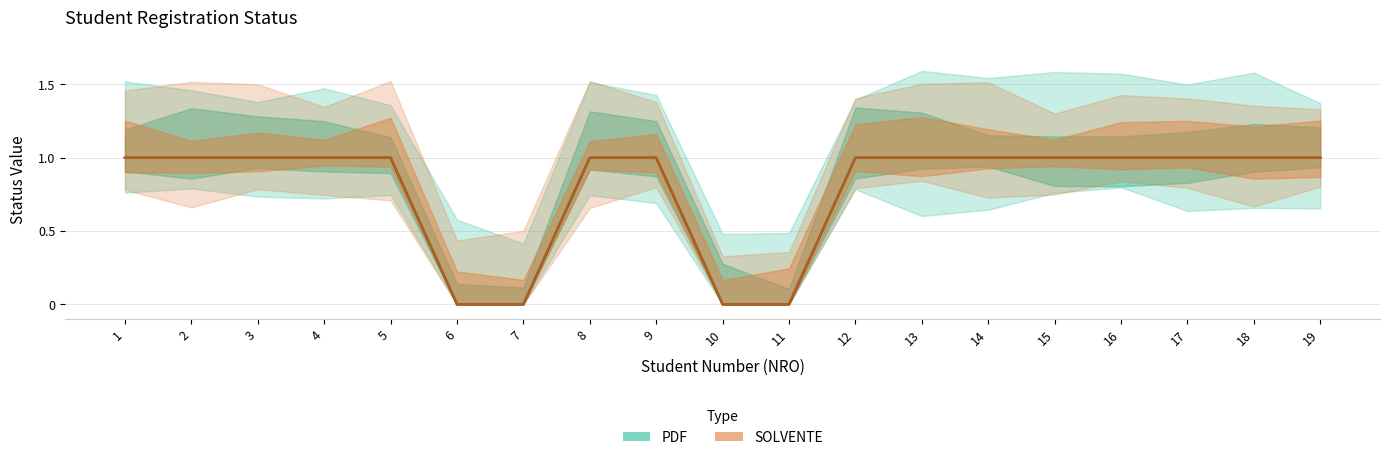

What is the difference between the maximum and minimum values in the PDF series?

1